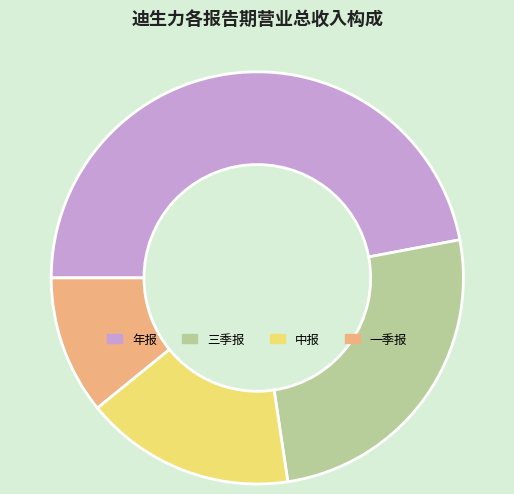

Is there any slice that represents more than half of the pie?

No